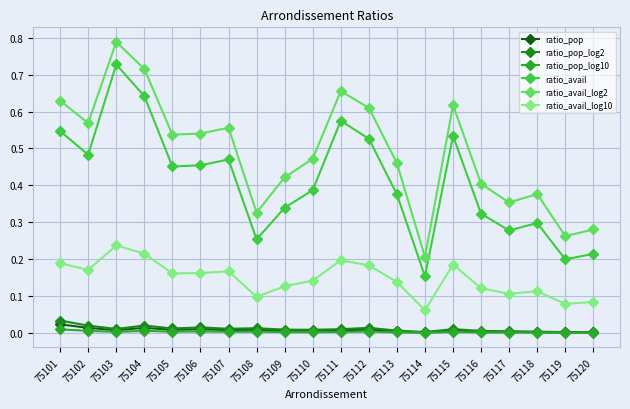

What is the total value across all series at 75107?

1.2